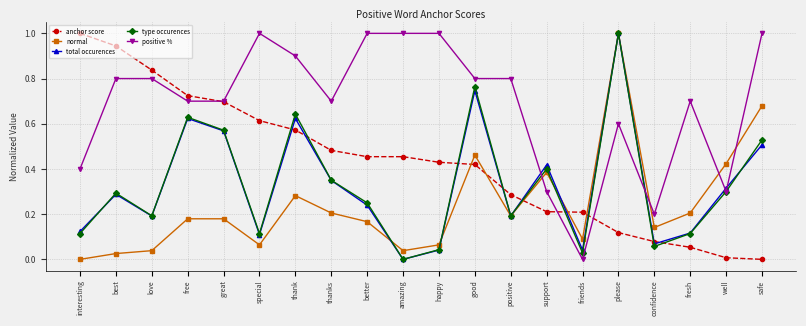

What is the difference between the highest and lowest values at amazing?

1.0